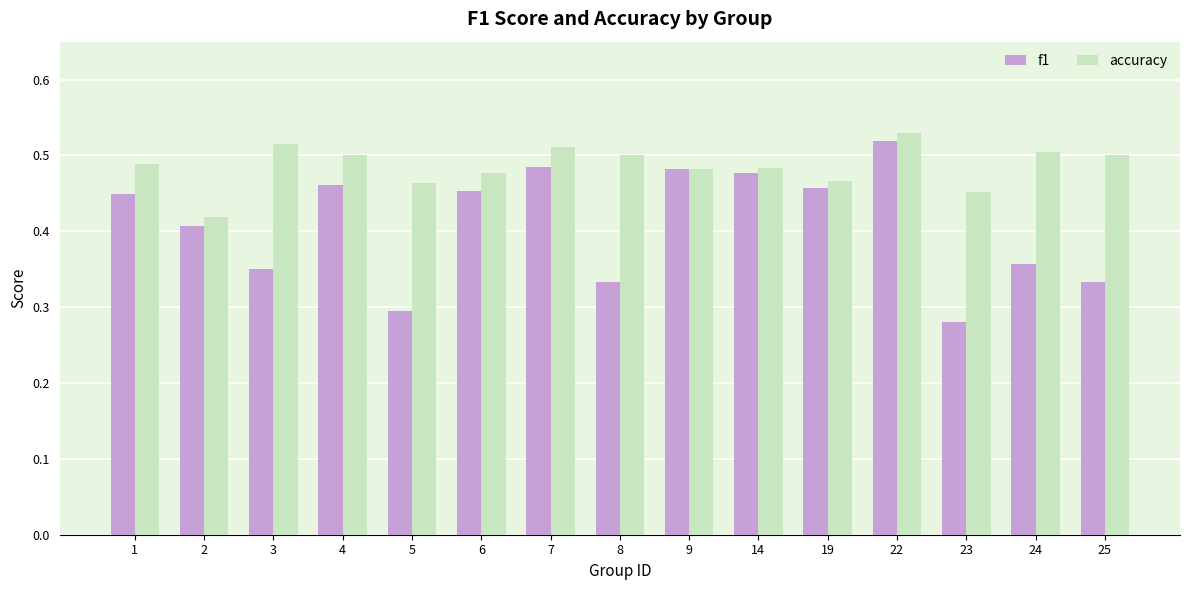

Which category has the highest value across all series?

22